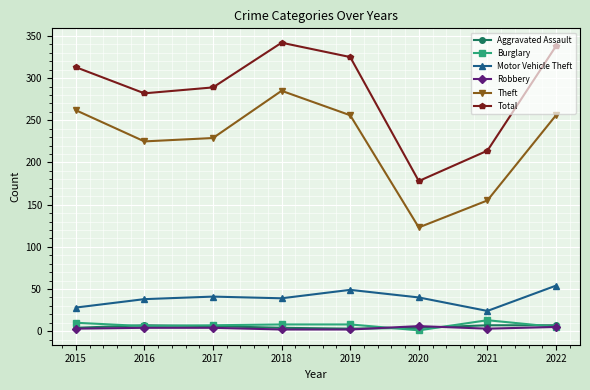

Which series has the largest total across all categories?

Total